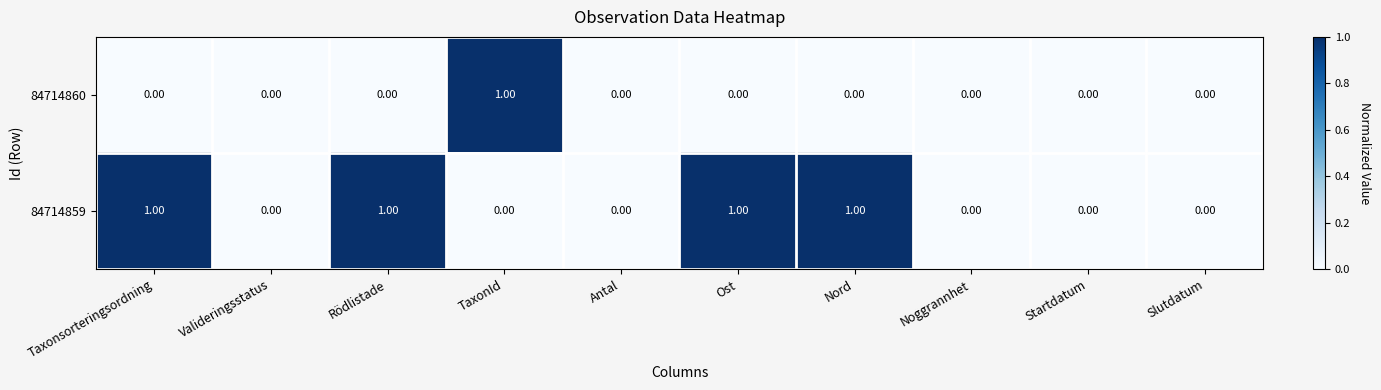

Which category has the highest value in the 84714860 series?

TaxonId